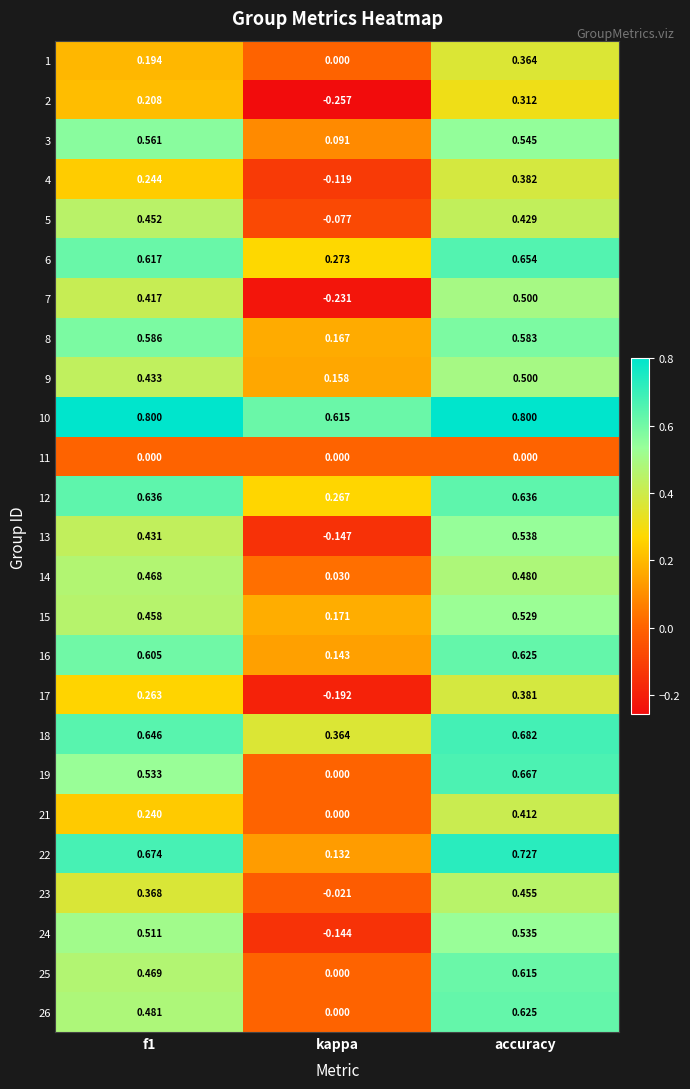

Count the number of categories in the chart.

3